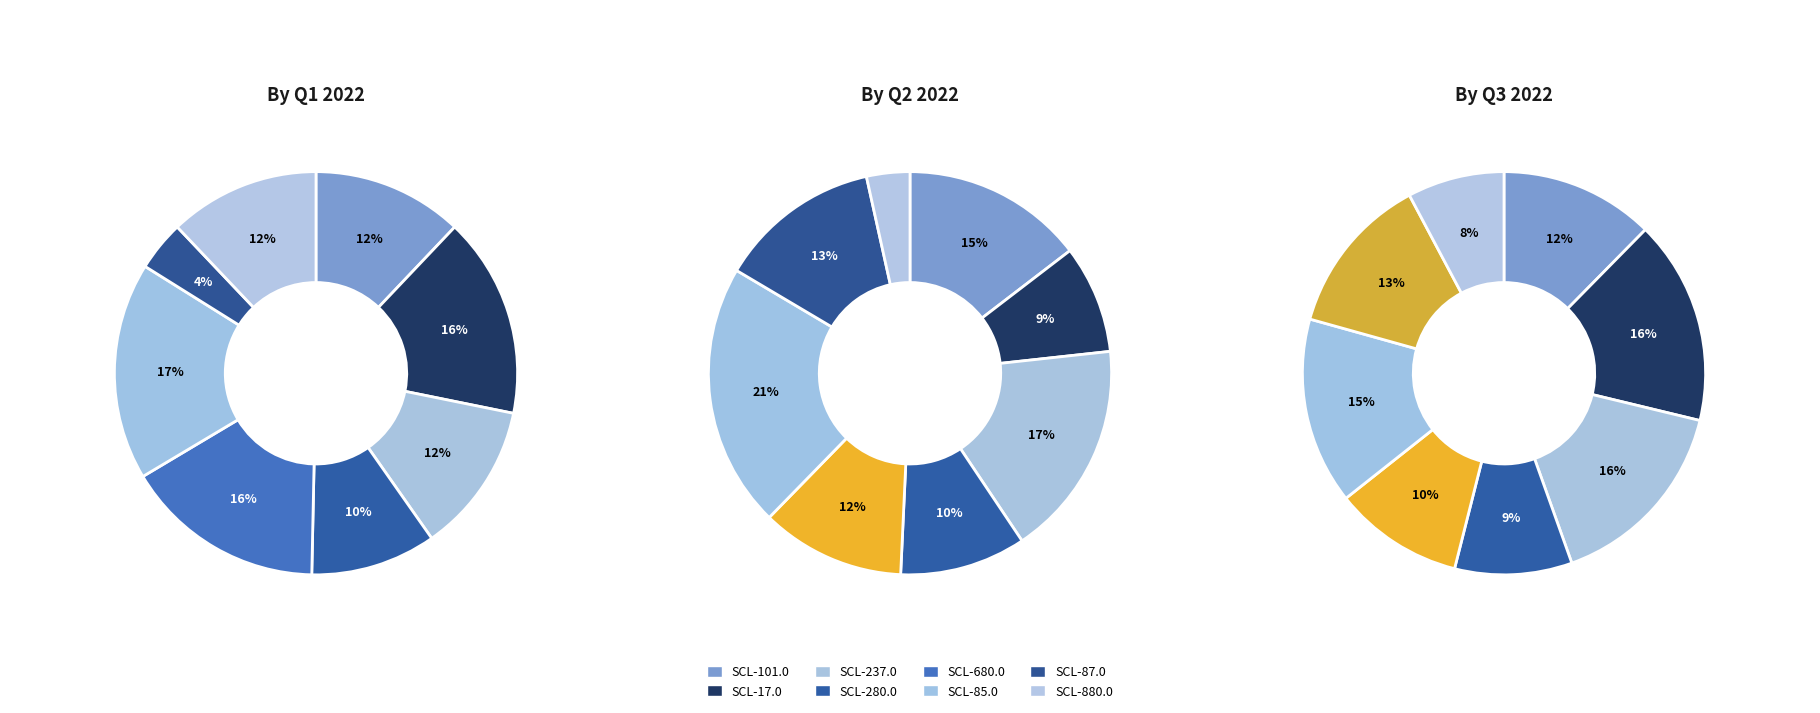

Which series has the widest spread of values?

q2_values